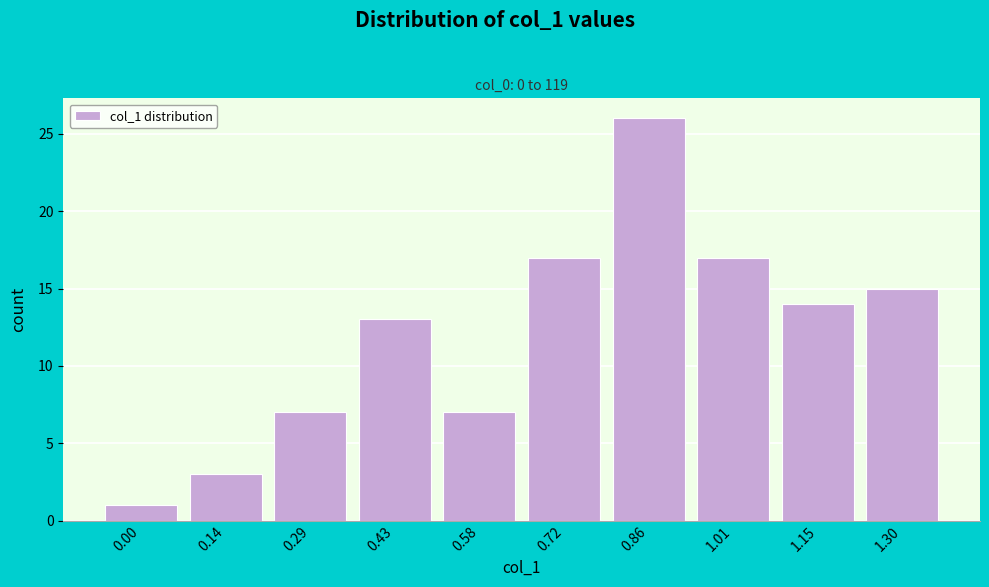

Reading left to right, list all the values displayed in this chart.

1	3	7	13	7	17	26	17	14	15